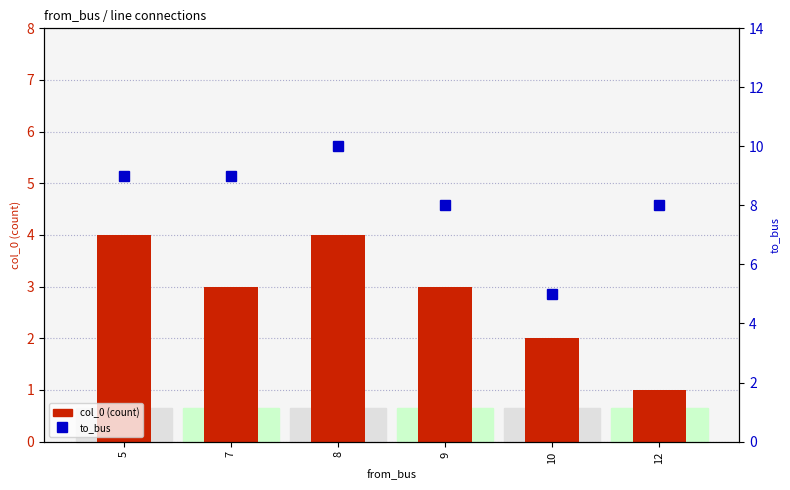

Which category has the lowest value across all series?

12